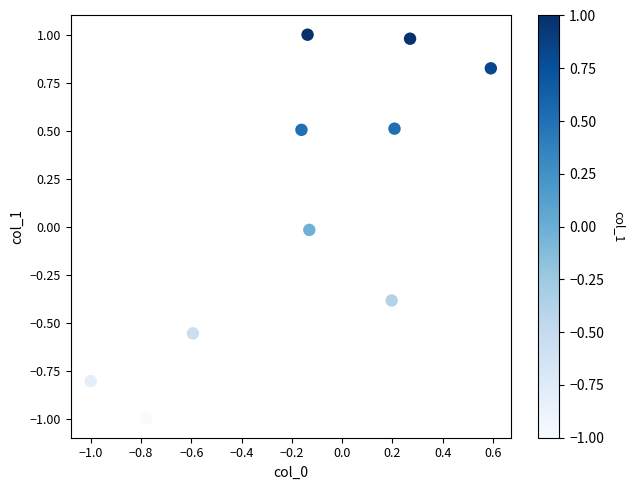

What is the range of Y values (max minus min)?

2.0